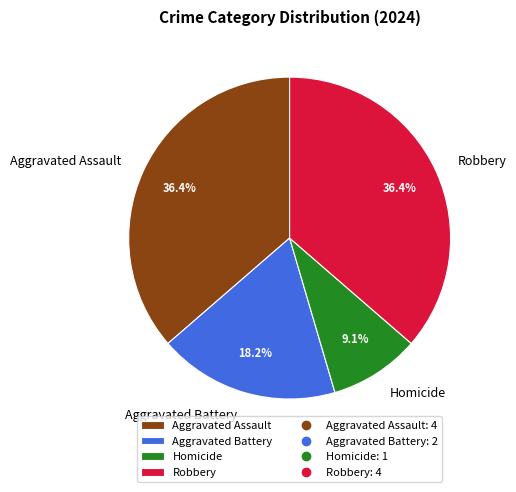

Is there any slice that represents more than half of the pie?

No